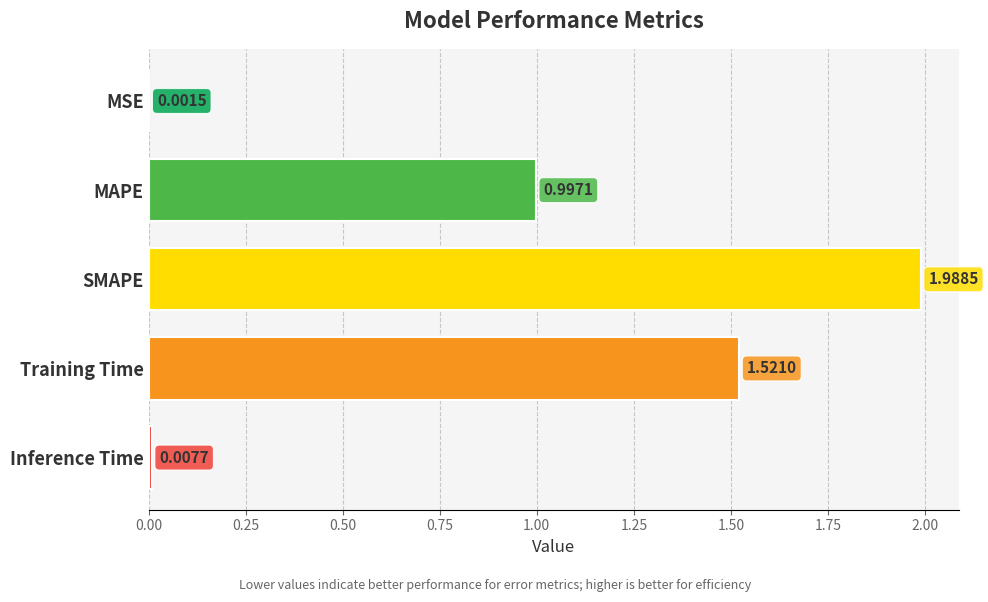

What is the average value?

0.9